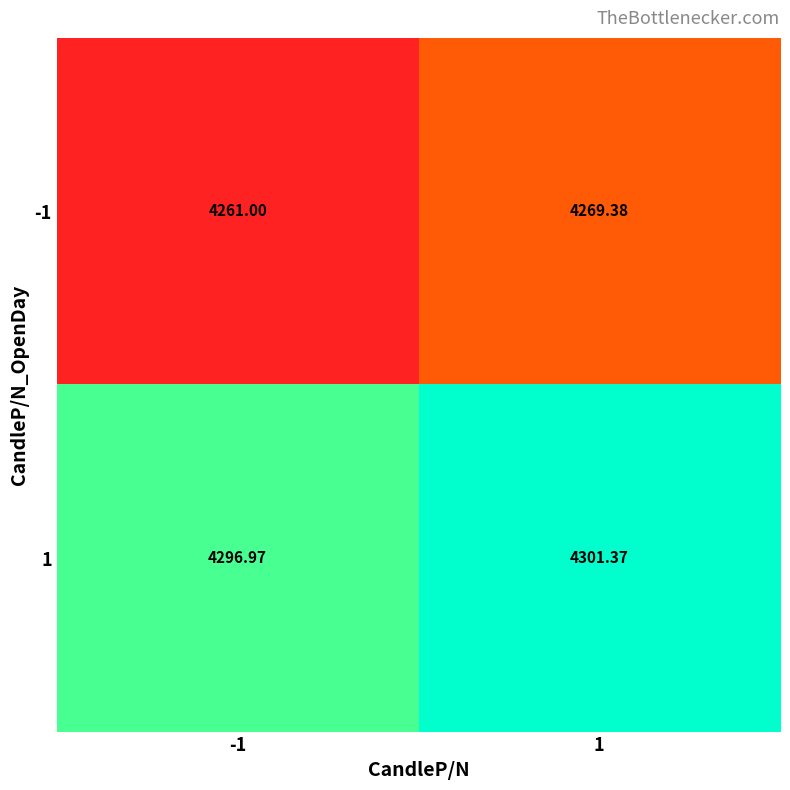

Is the value of -1 at 1 greater than the value of 1 at -1?

No